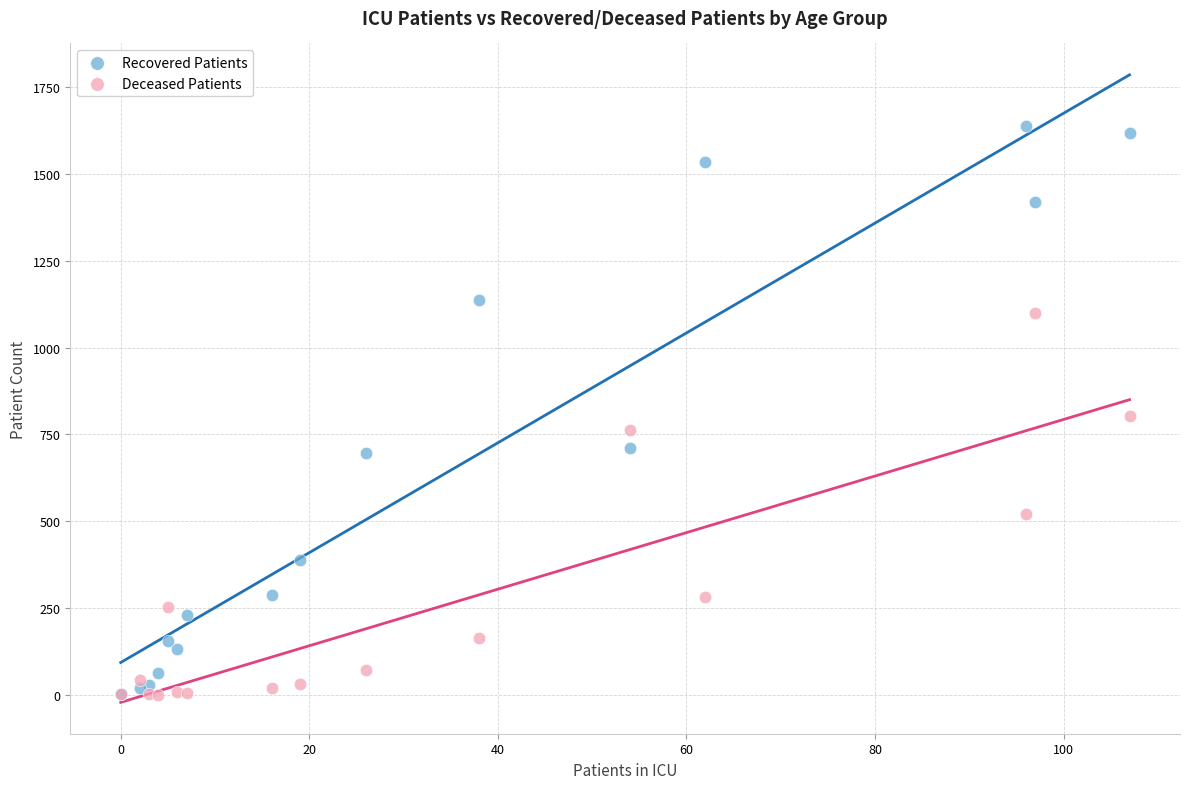

Which series has the widest spread of Y values?

Recovered Patients